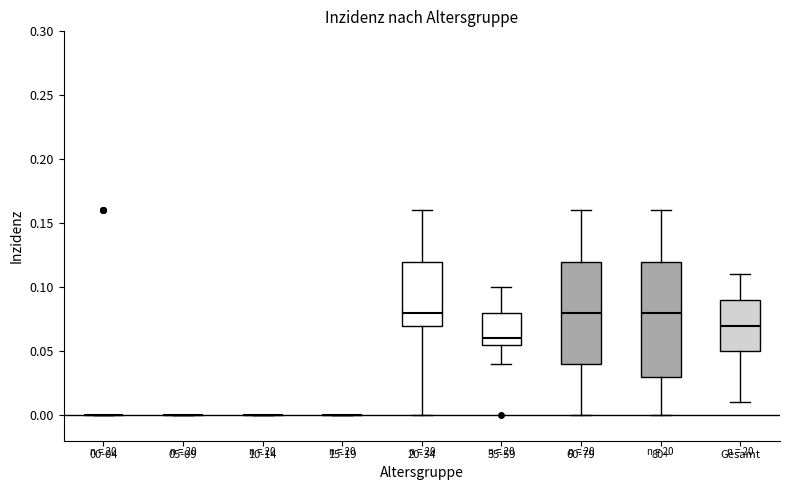

Reading left to right, read every box against the y-axis: the position of its median line, the range the box covers, and the ends of its whiskers. The values are not printed on the chart, so give them approximately, as read against the axis.

00-04: box collapsed to a line at 0.000, whiskers 0.000 to 0.000
05-09: box collapsed to a line at 0.000, whiskers 0.000 to 0.000
10-14: box collapsed to a line at 0.000, whiskers 0.000 to 0.000
15-19: box collapsed to a line at 0.000, whiskers 0.000 to 0.000
20-34: median 0.080, box 0.070 to 0.120, whiskers 0.000 to 0.160
35-59: median 0.060, box 0.055 to 0.080, whiskers 0.040 to 0.100
60-79: median 0.080, box 0.040 to 0.120, whiskers 0.000 to 0.160
80+: median 0.080, box 0.030 to 0.120, whiskers 0.000 to 0.160
Gesamt: median 0.070, box 0.050 to 0.090, whiskers 0.010 to 0.110